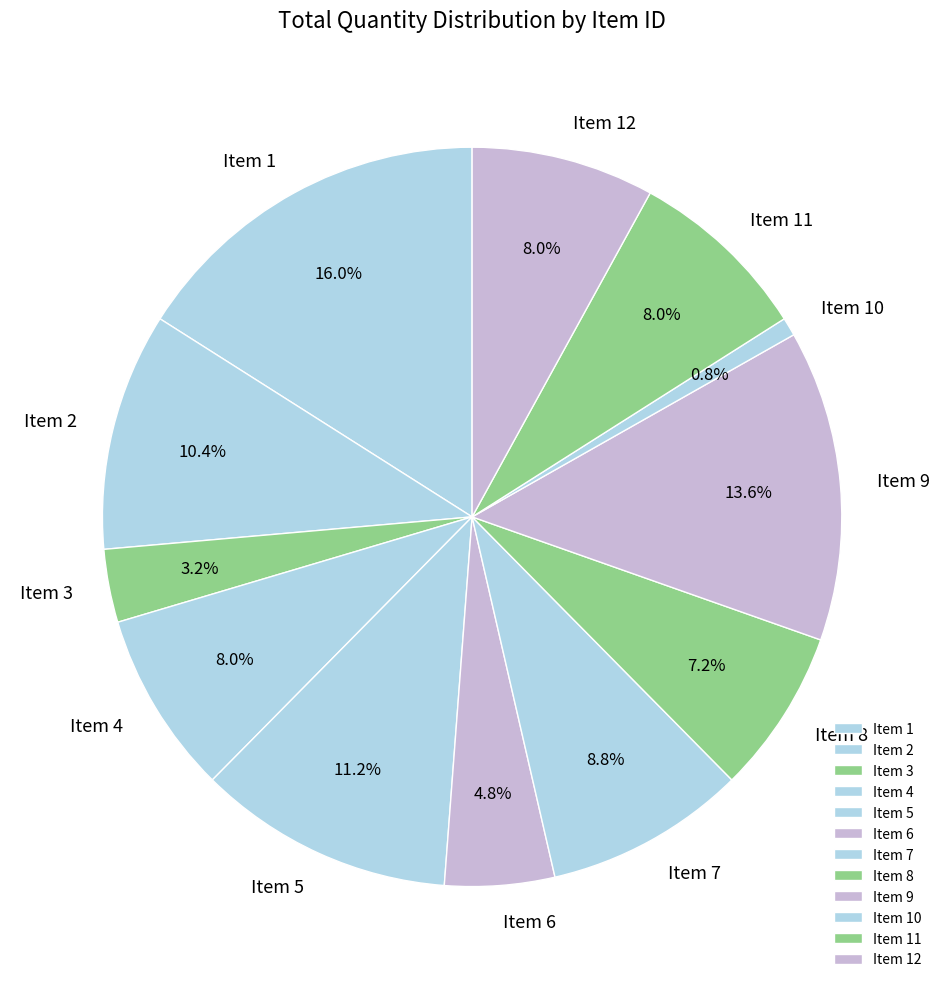

What percentage do Item 11 and Item 1 together represent?

24.0%